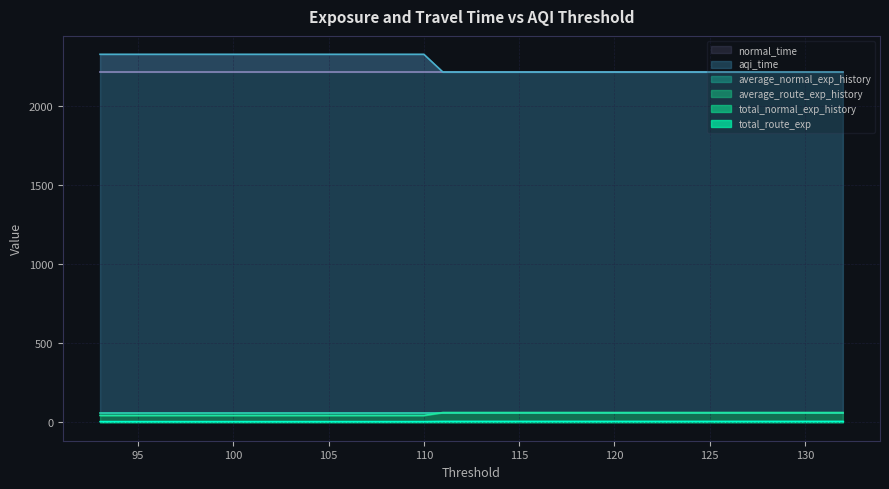

At which category is the sum across all series the highest?

110